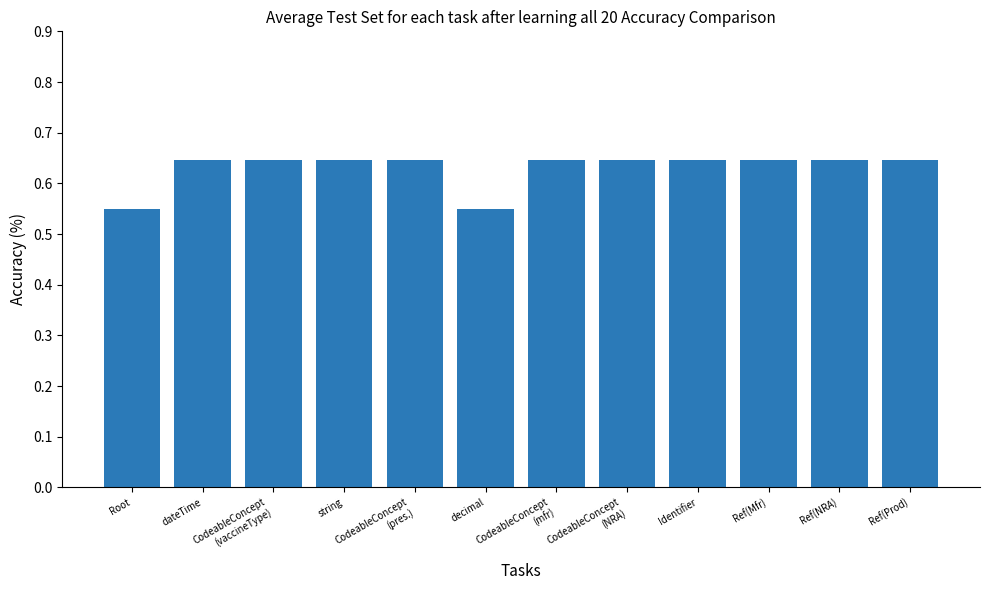

How many values are between 0 and 1?

12